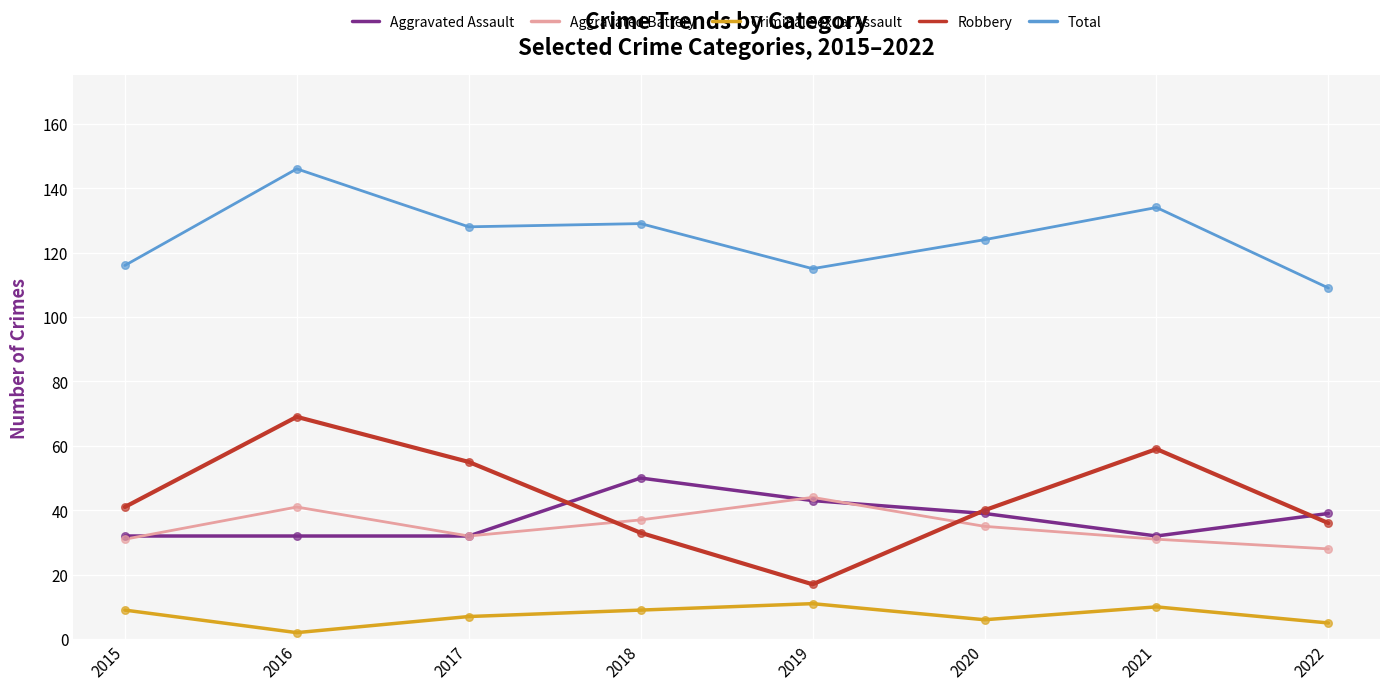

At how many categories does at least one series exceed 64?

8